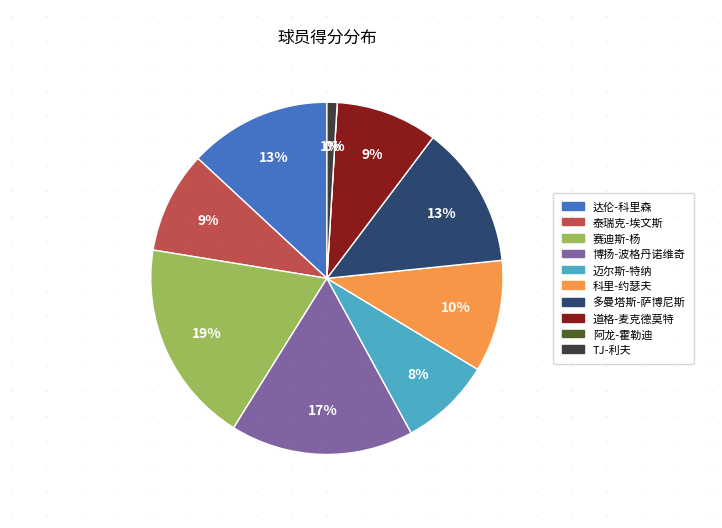

To the nearest percent, what portion does 赛迪斯-杨 represent?

19%